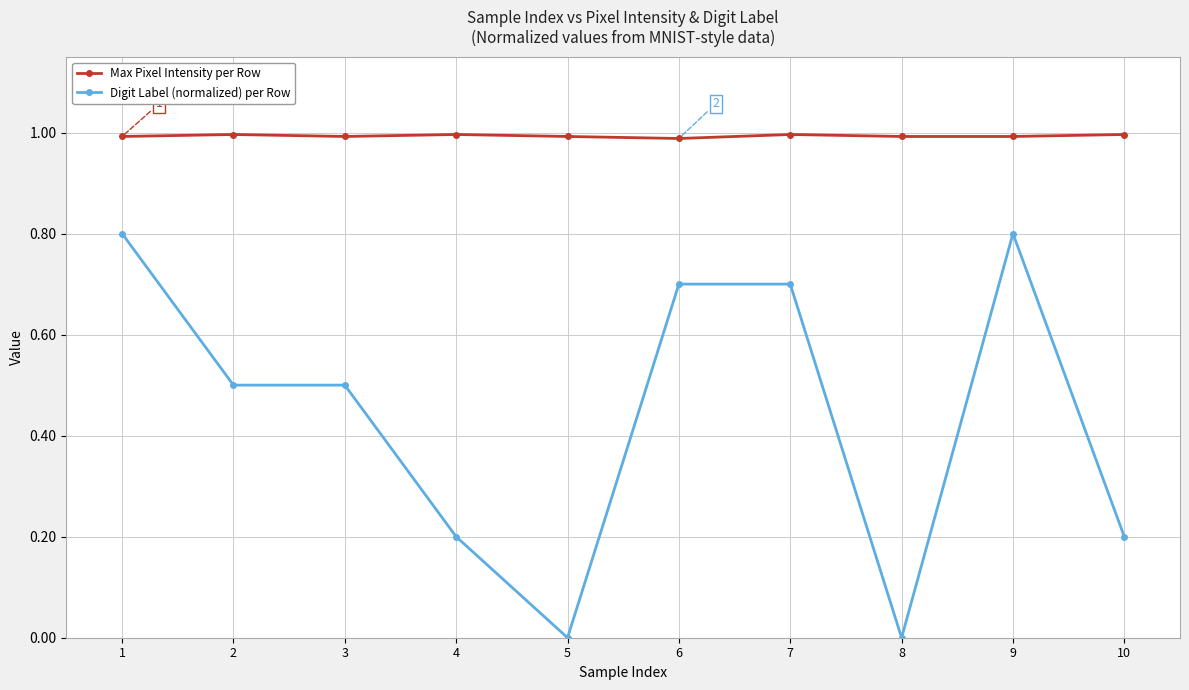

What is the maximum value for Digit Label (normalized) per Row?

0.8